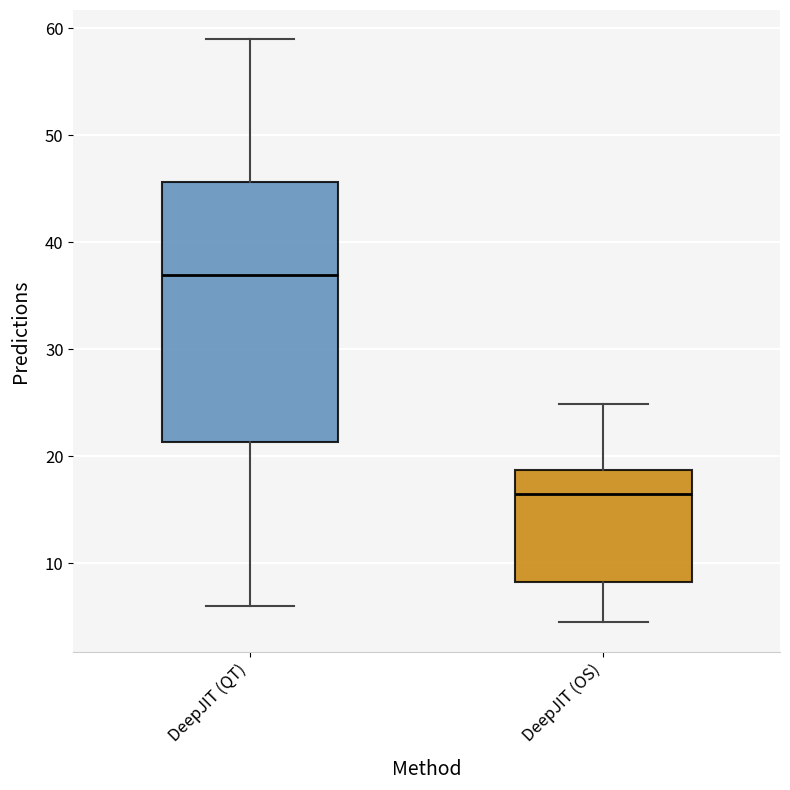

Reading left to right, transcribe this box plot: for each box, give where its median line is, the range the box spans, and where its two whiskers end, as read against the y-axis. The values are not printed on the chart, so give them approximately, as read against the axis.

DeepJIT (QT): median 37, box 21 to 46, whiskers 6 to 59
DeepJIT (OS): median 16, box 8 to 19, whiskers 4 to 25